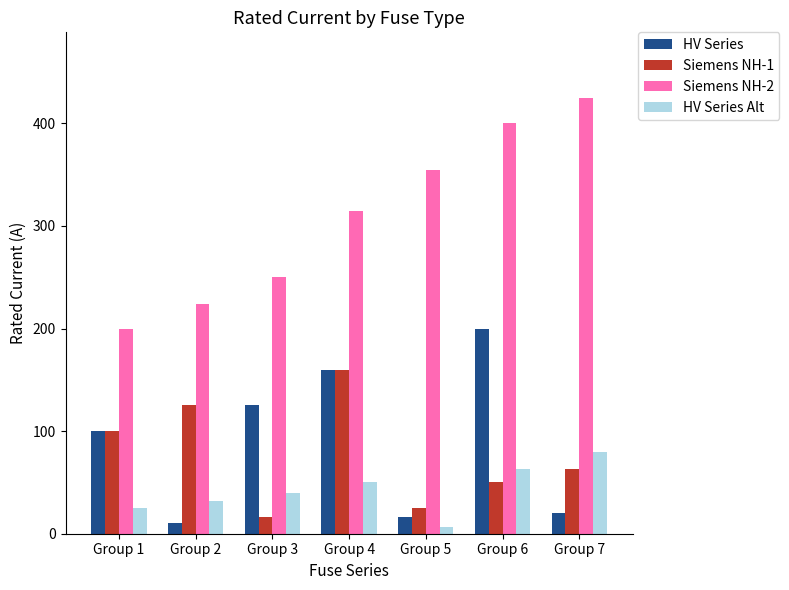

List the series in order of their peak value, lowest first.

HV Series Alt, Siemens NH-1, HV Series, Siemens NH-2